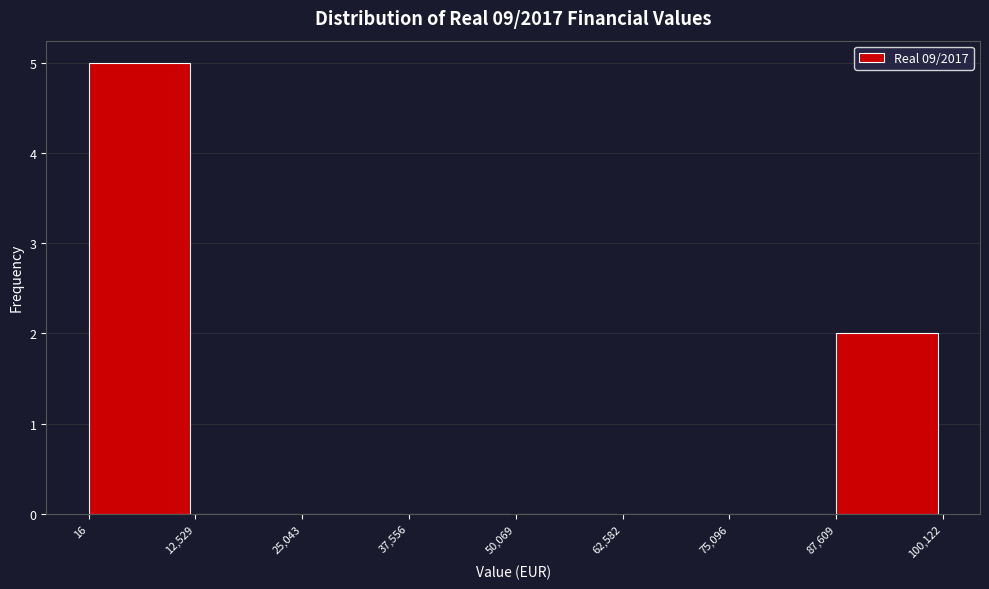

Reading left to right, transcribe this chart: for each bar, give the range it covers on the x-axis and its height. The values are not printed on the chart, so give them approximately, as read against the axis.

16 to 12,529: 5
12,529 to 25,043: 0
25,043 to 37,556: 0
37,556 to 50,069: 0
50,069 to 62,582: 0
62,582 to 75,096: 0
75,096 to 87,609: 0
87,609 to 100,122: 2